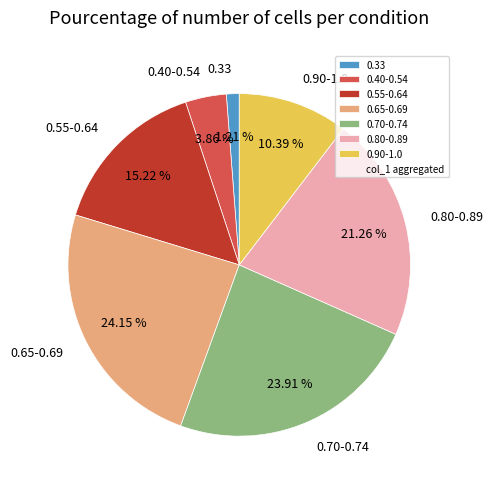

Do 0.33 and 0.65-0.69 together represent more than half of the pie?

No